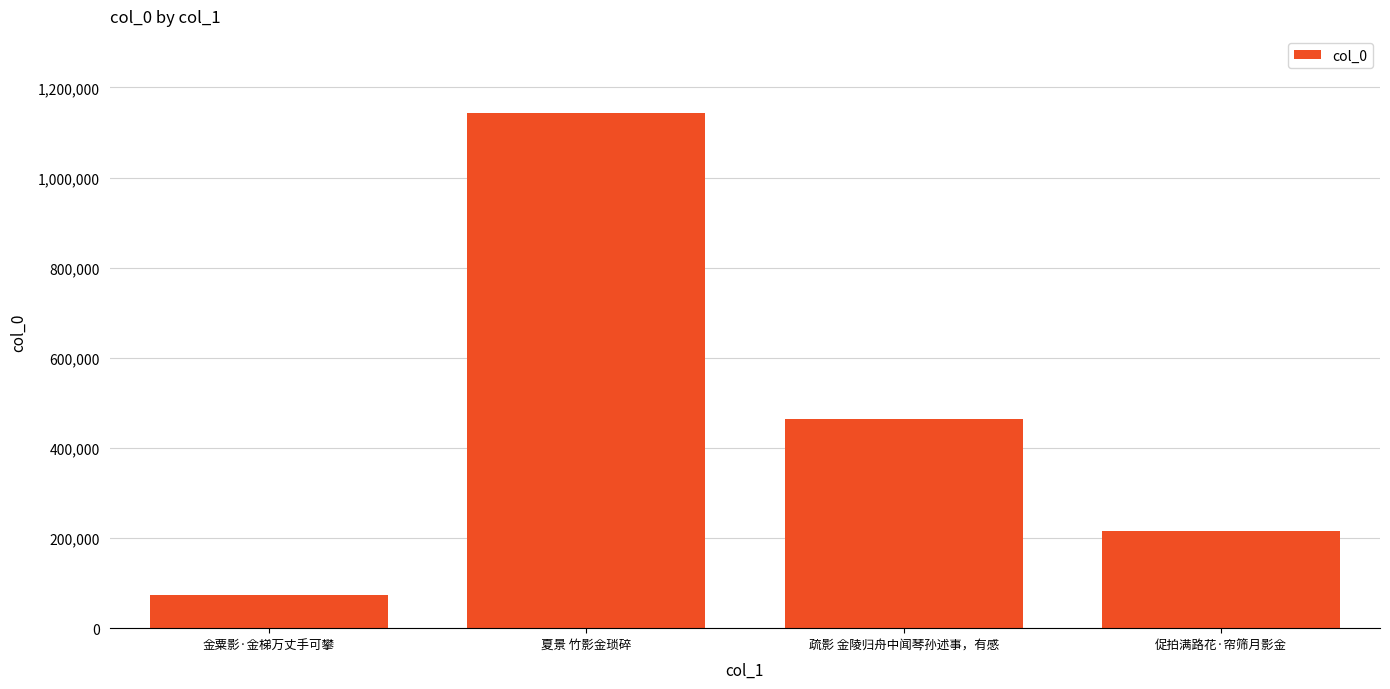

Reading right to left, transcribe all the data shown in this chart.

216022	464236	1142904	73955